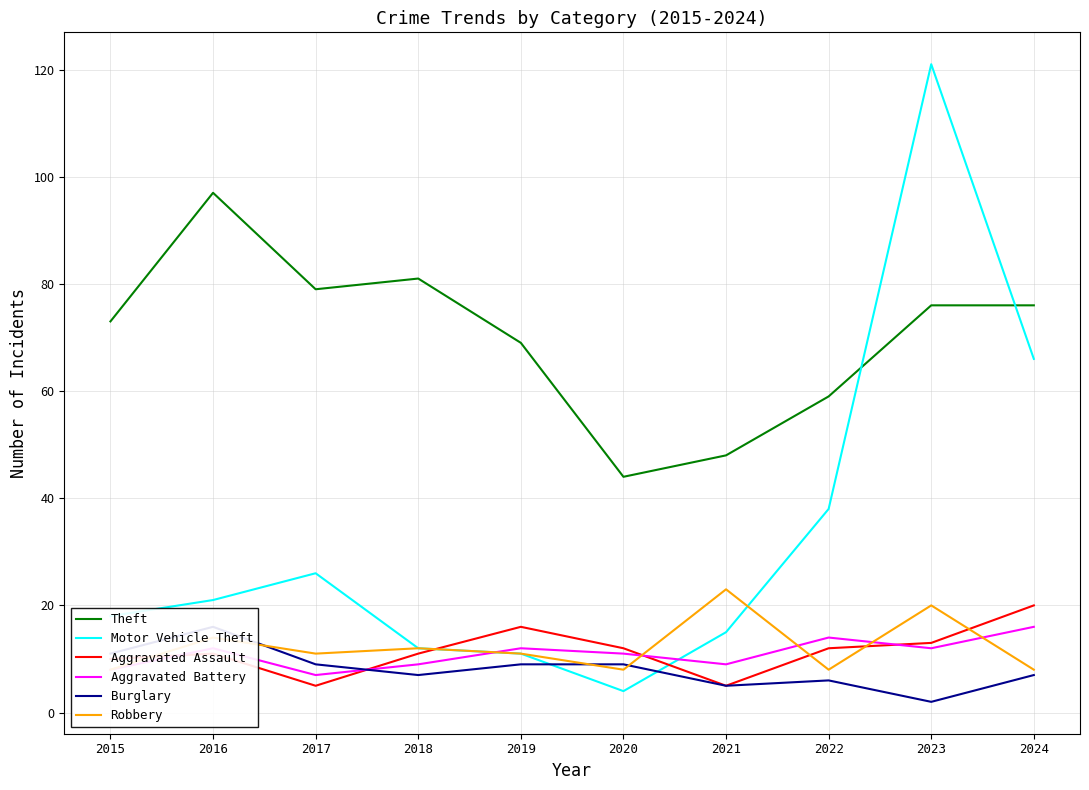

What is the total value across all series at 2020?

88